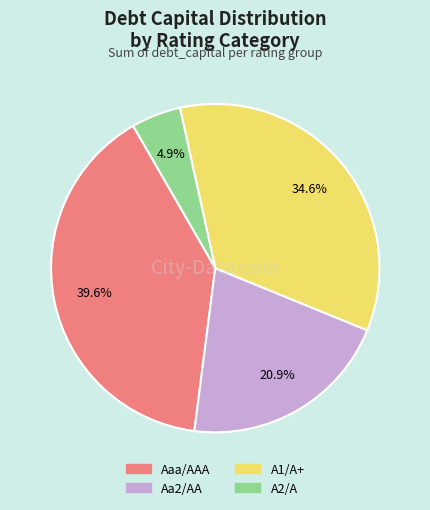

Which has a higher value, Aaa/AAA or A1/A+?

Aaa/AAA